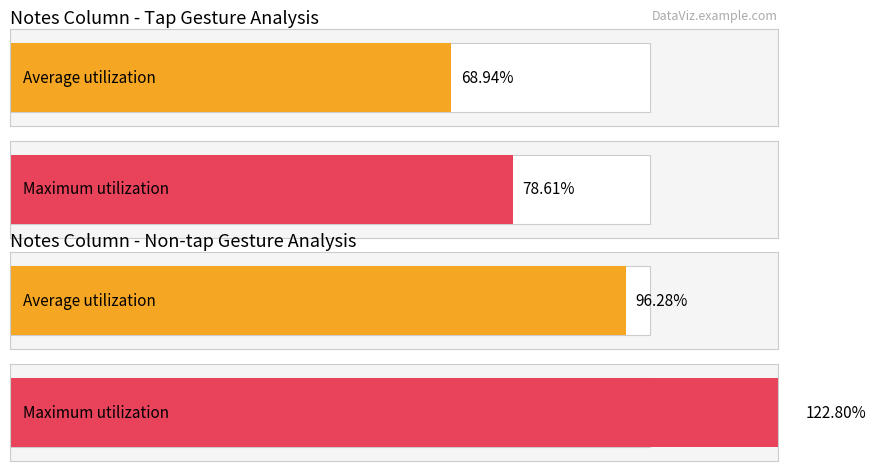

The up series shows 1 at middle. True or false?

False